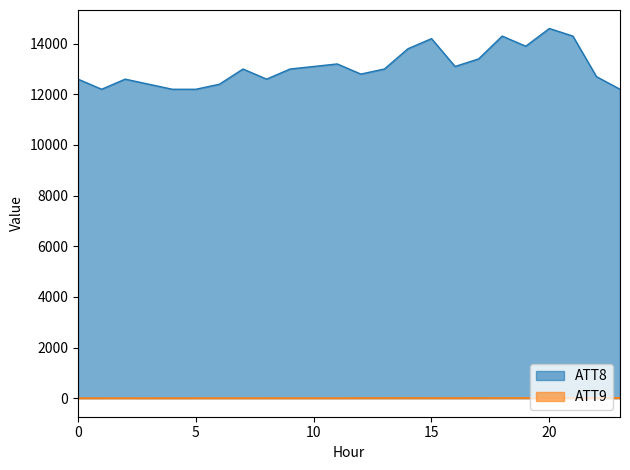

Between 14 and 3, which is larger?

14